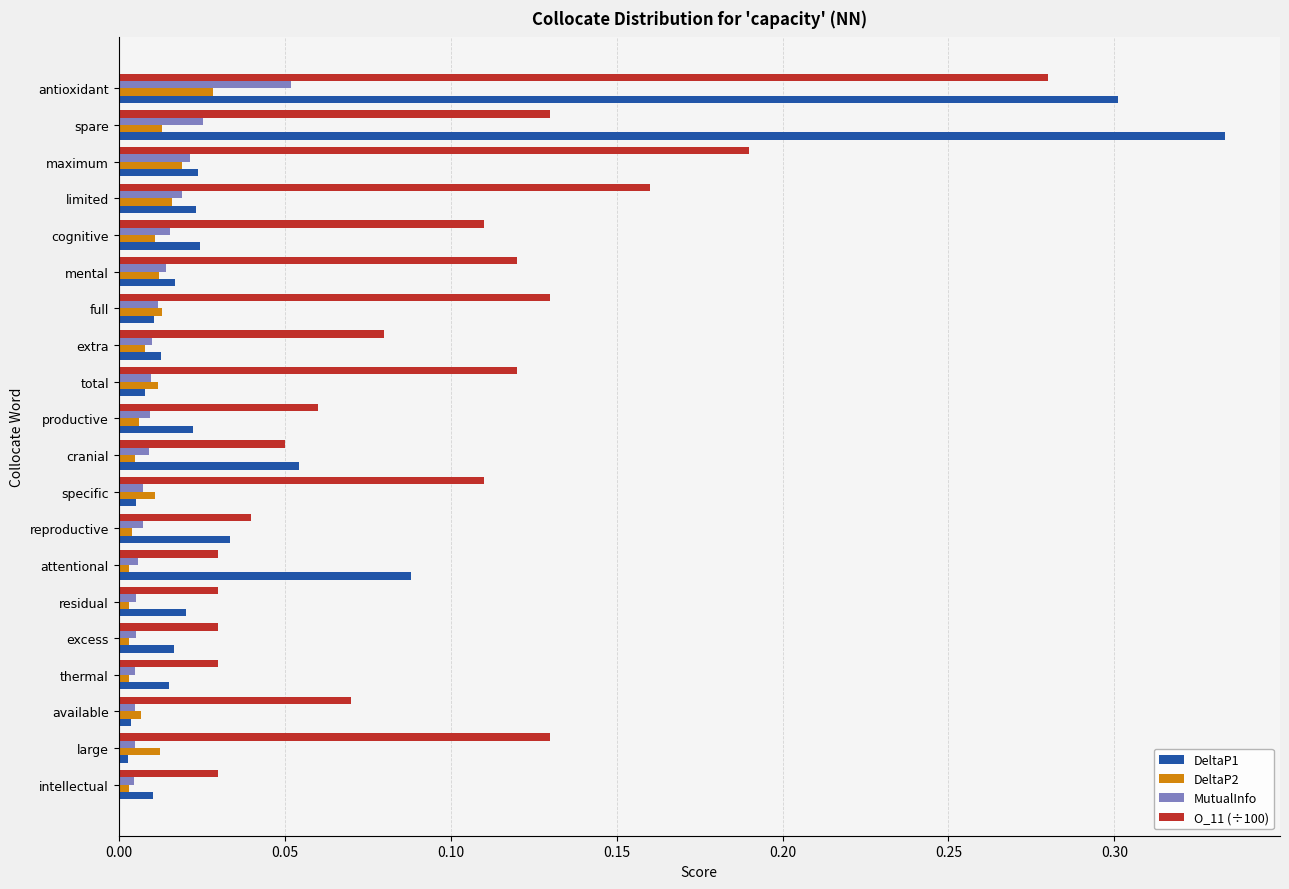

Which label corresponds to the largest value in the chart?

spare